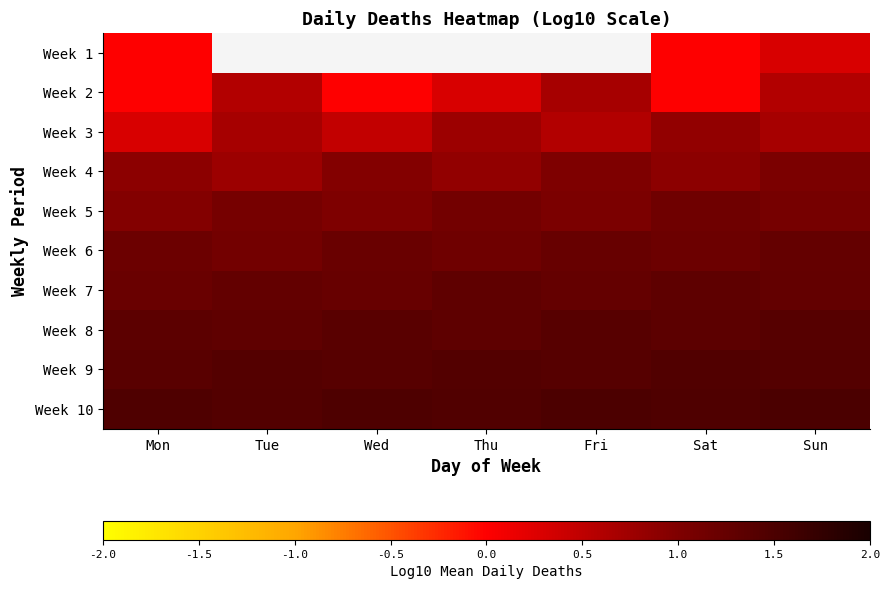

The Week 3 series shows 0.8 at Thu. True or false?

True